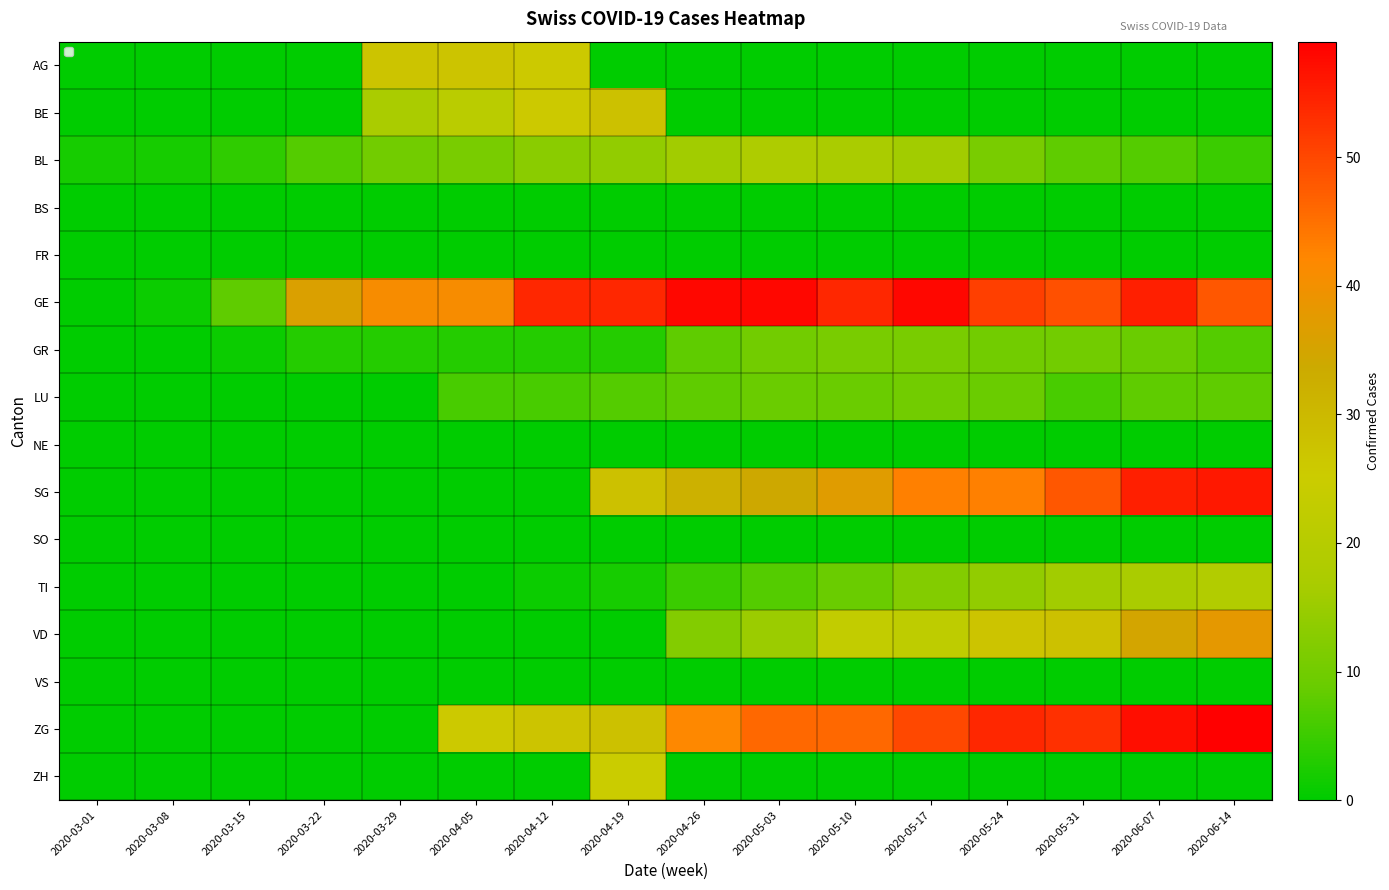

Which series has the largest range (max minus min)?

ZG